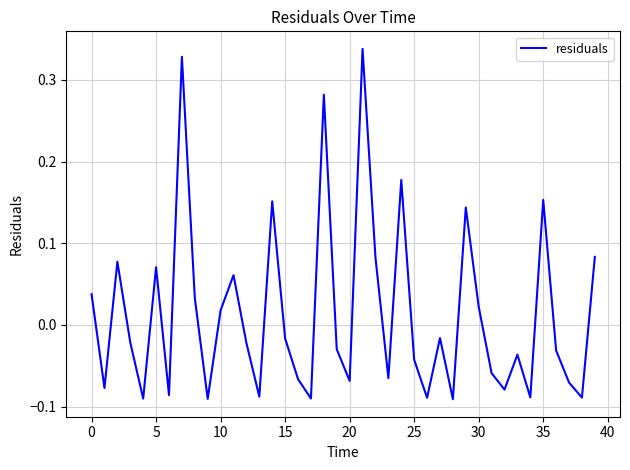

What is the difference between the maximum and minimum values?

0.4